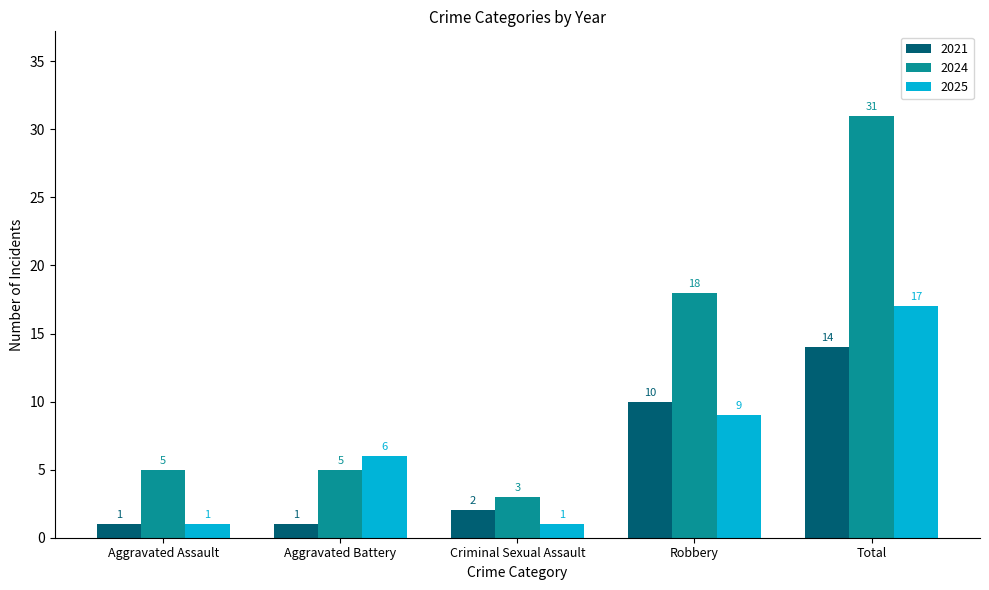

How many bars are there in each group?

3